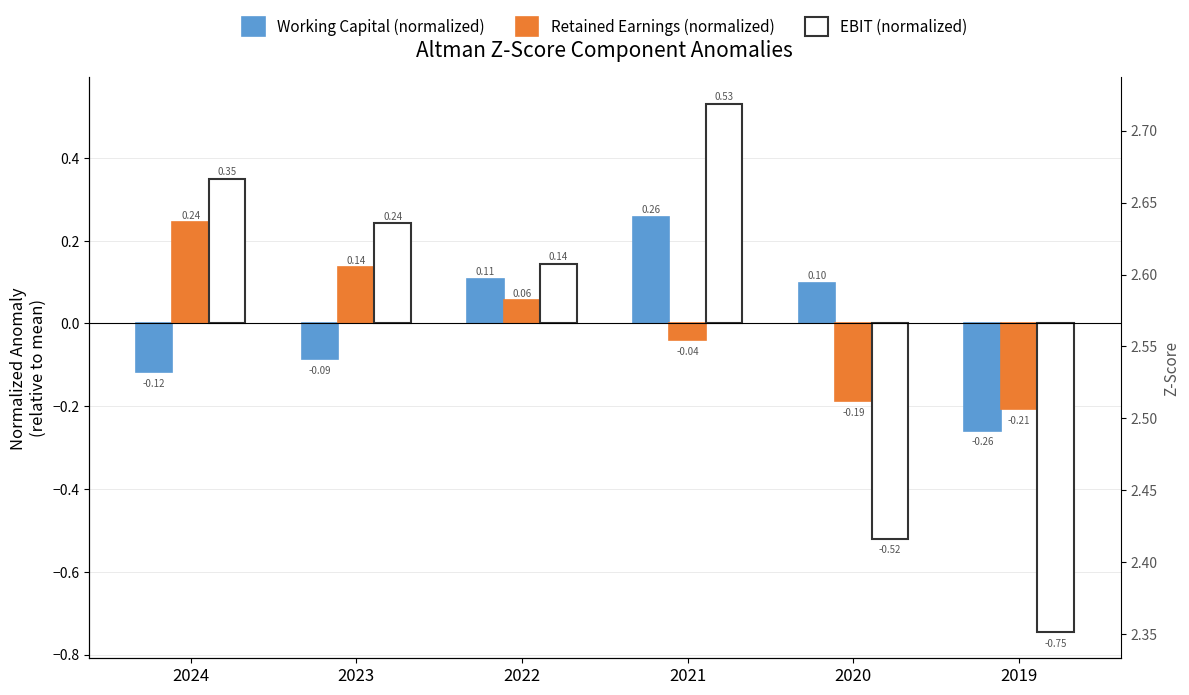

List the labels in order of Retained Earnings (normalized) value, smallest first.

2019, 2020, 2021, 2022, 2023, 2024